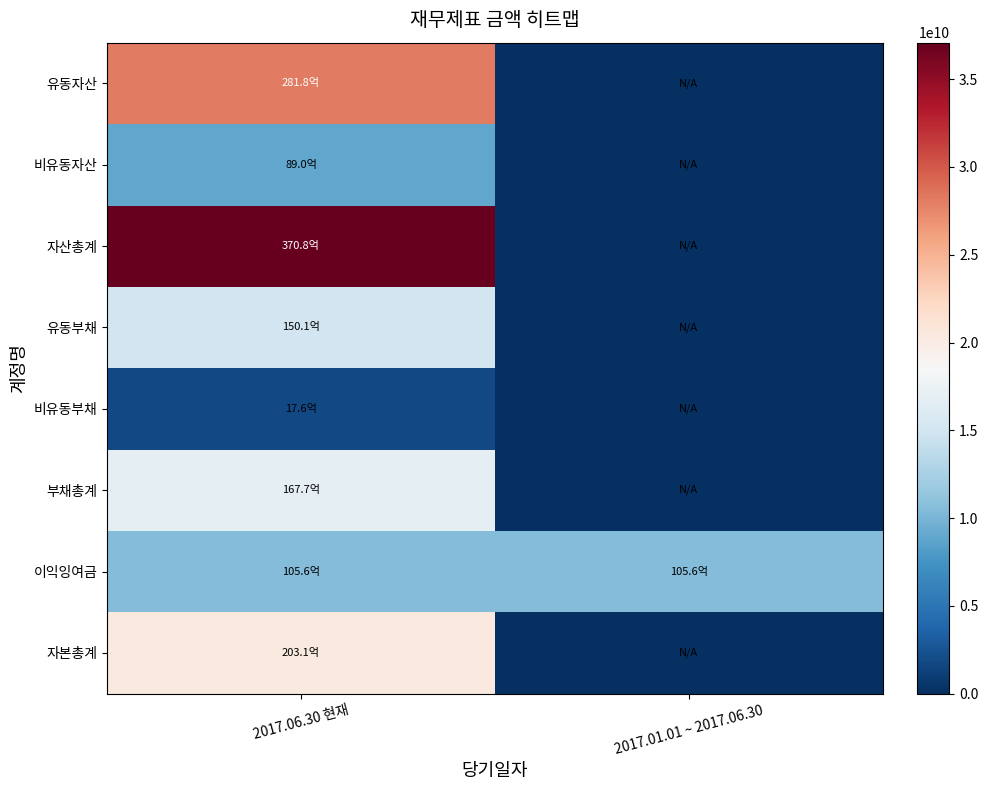

Which series has the largest total across all categories?

자산총계